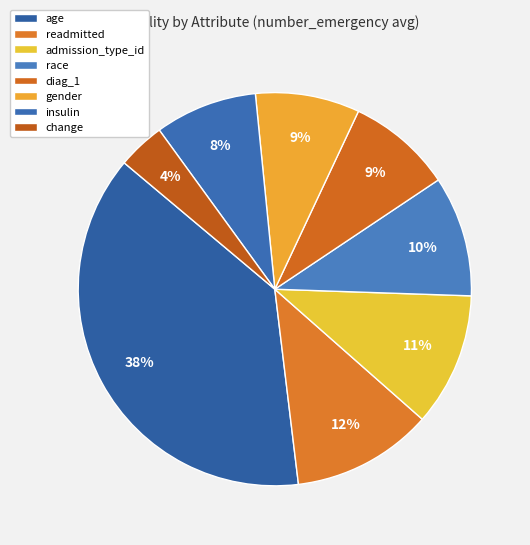

To the nearest percent, what percentage of the pie is admission_type_id?

11%